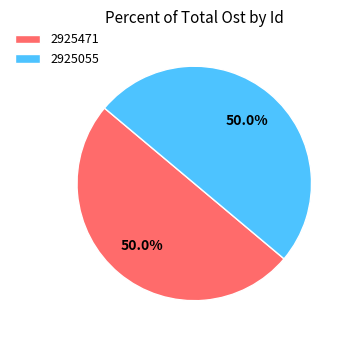

Approximately how many times larger is the value at 2925471 compared to 2925055?

1.0